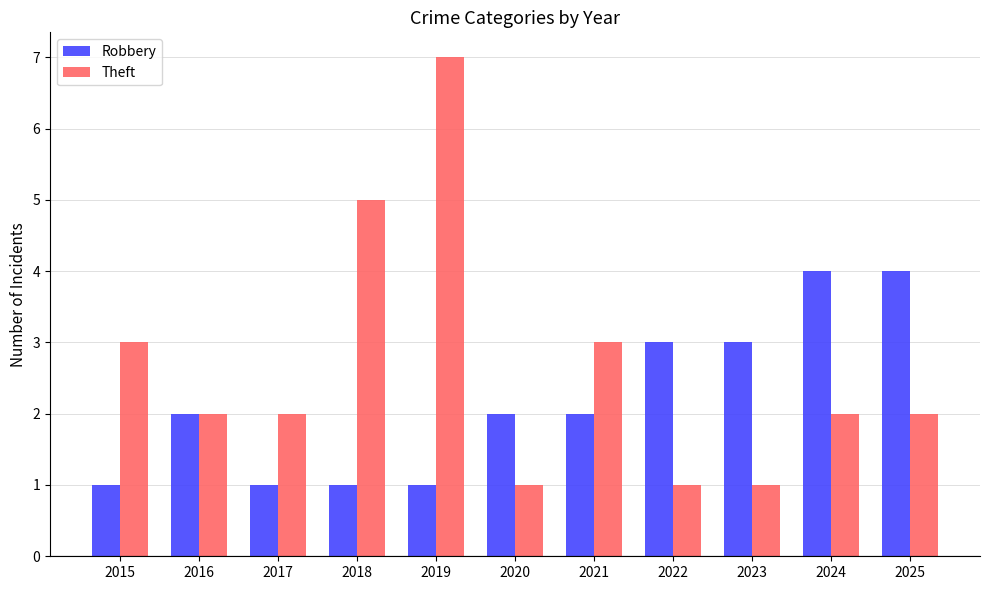

Reading left to right, extract all data points from this chart.

Robbery: 2015=1	2016=2	2017=1	2018=1	2019=1	2020=2	2021=2	2022=3	2023=3	2024=4	2025=4
Theft: 2015=3	2016=2	2017=2	2018=5	2019=7	2020=1	2021=3	2022=1	2023=1	2024=2	2025=2